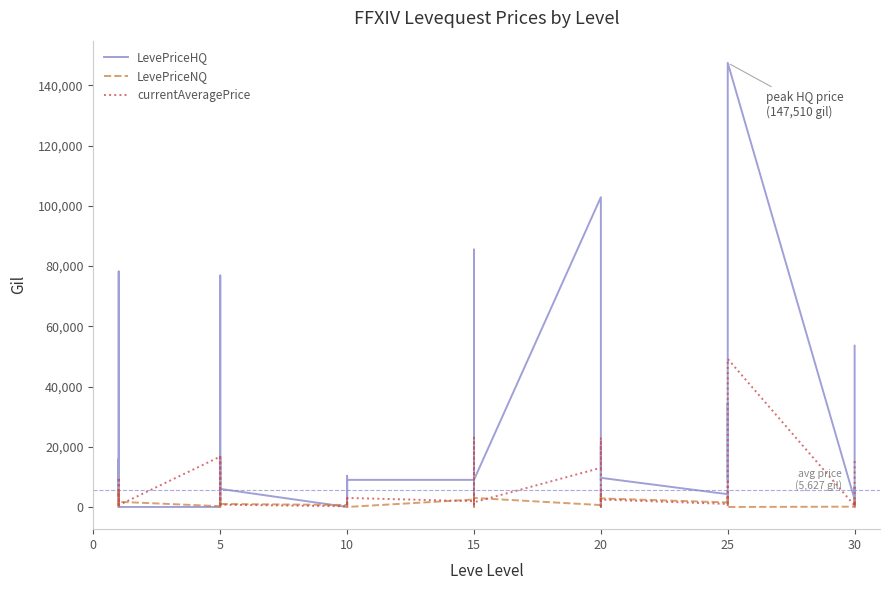

What is the sum of all LevePriceHQ values?

861295.8